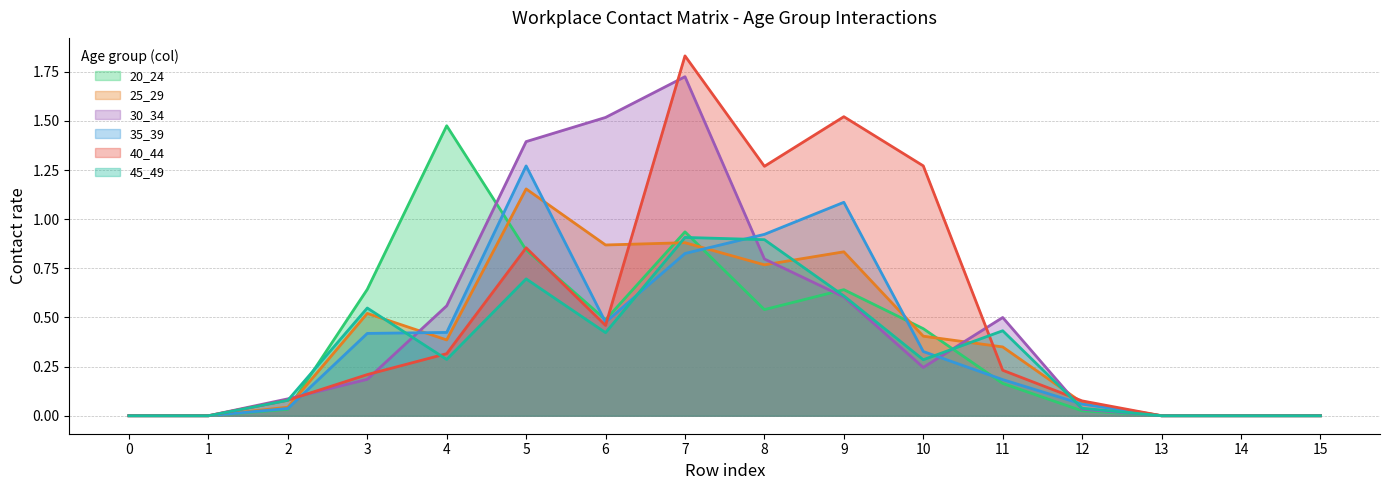

At how many categories does at least one series exceed 0?

11